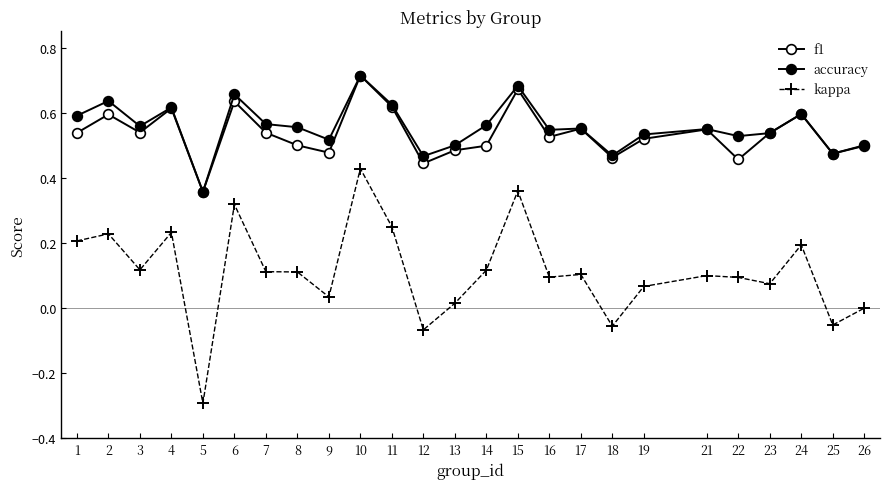

Does the chart have visible grid lines?

No